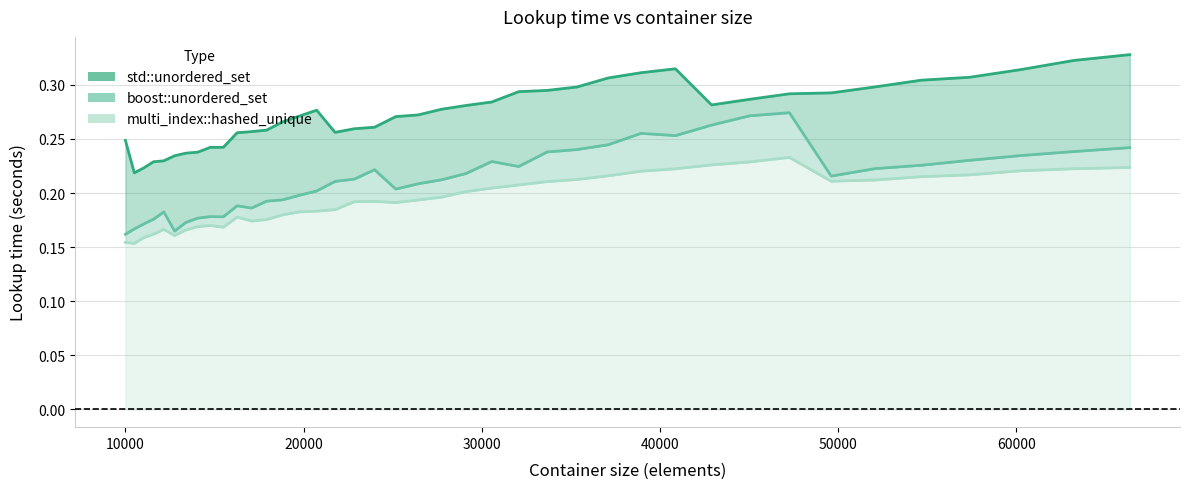

How many distinct data groups are displayed?

3